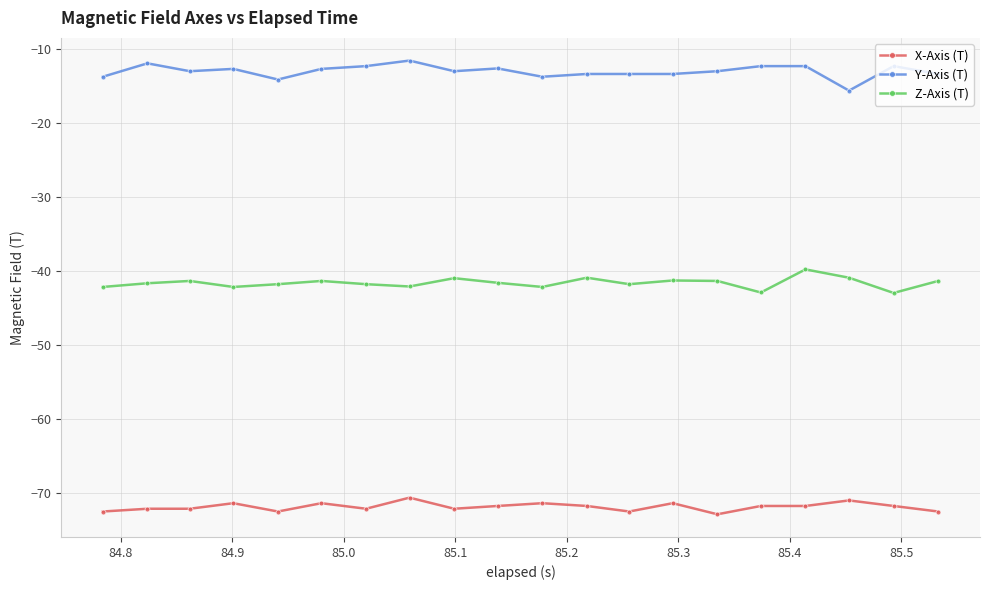

Does the chart have visible grid lines?

Yes